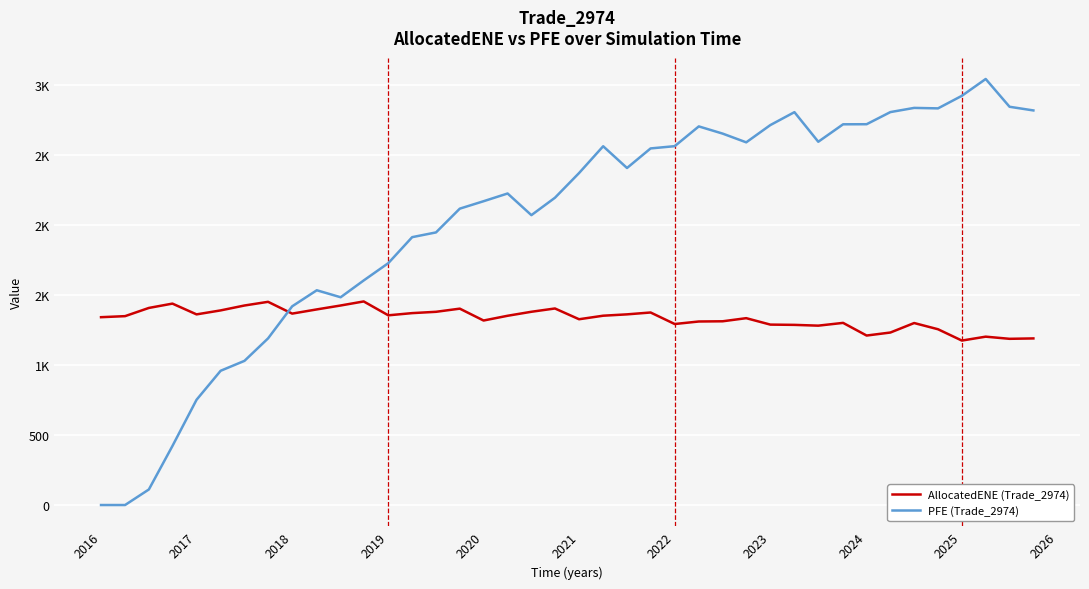

True or false: AllocatedENE (Trade_2974) and PFE (Trade_2974) intersect in this chart.

True